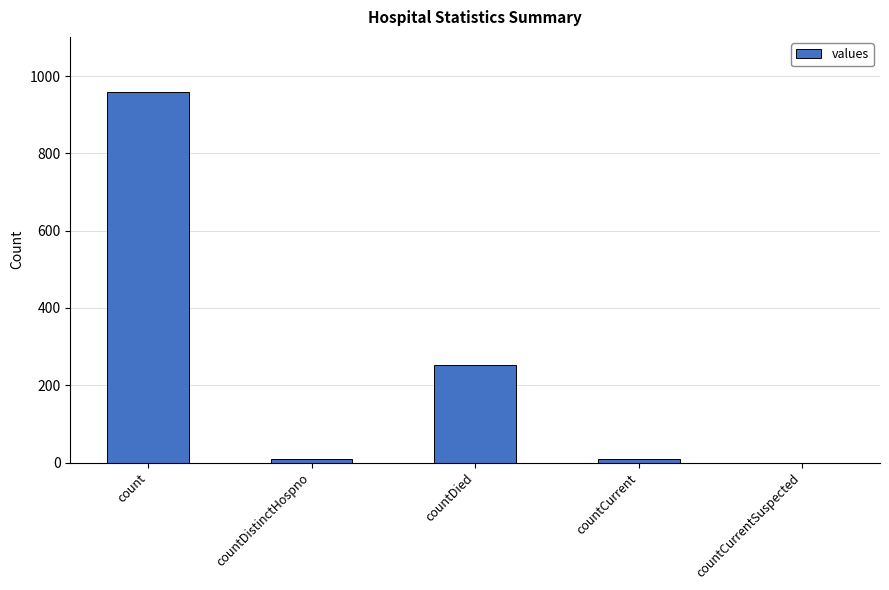

Where is the data nearest to the value 479?

countDied